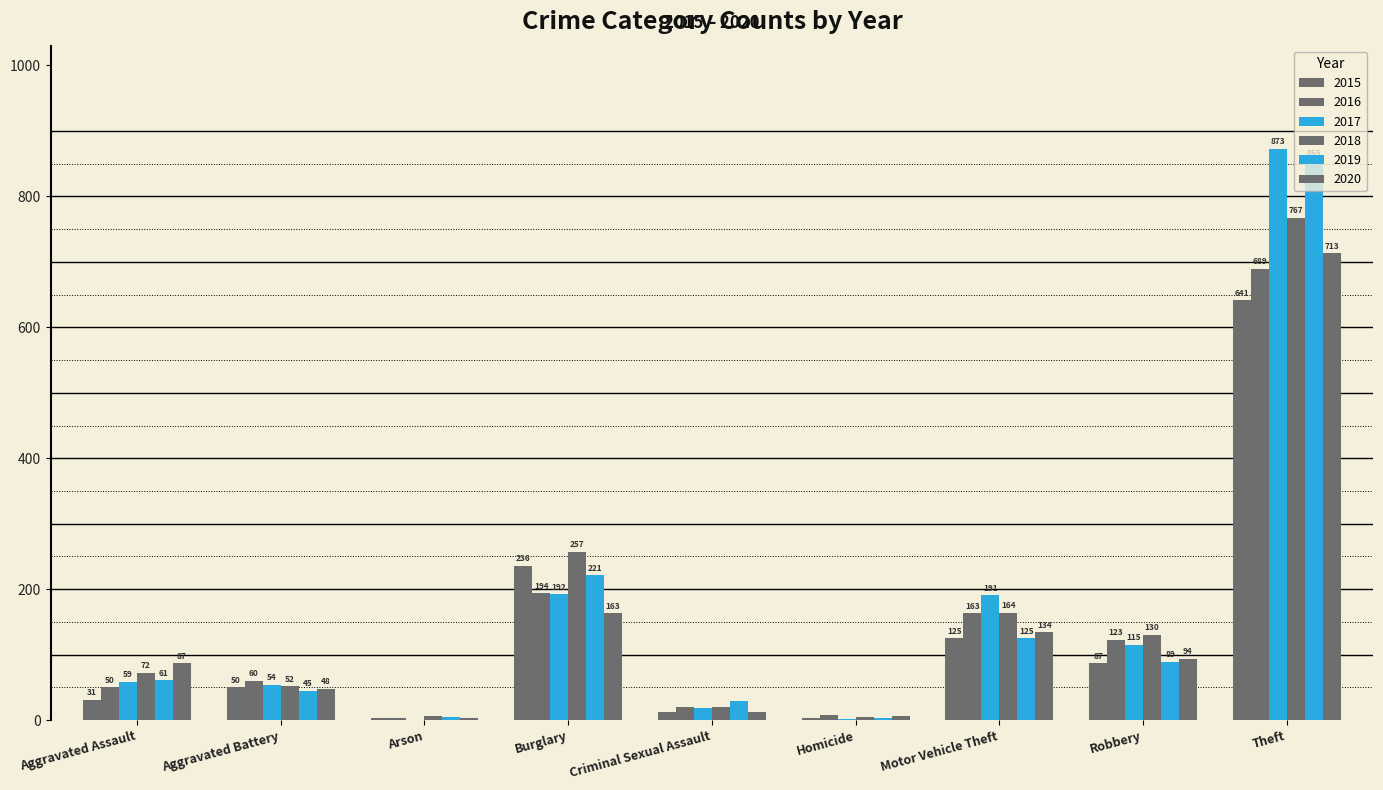

Rank the categories by 2017 value from highest to lowest.

Theft, Burglary, Motor Vehicle Theft, Robbery, Aggravated Assault, Aggravated Battery, Criminal Sexual Assault, Homicide, Arson